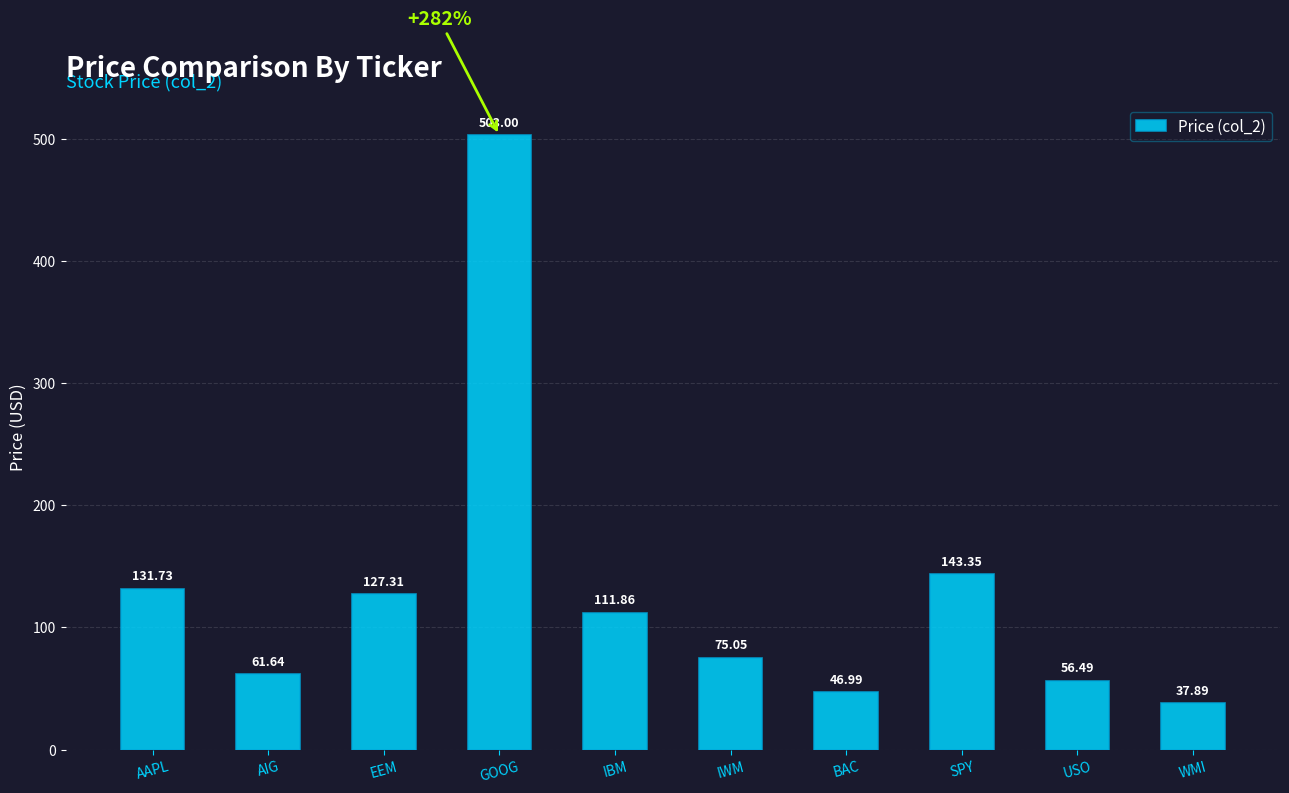

What position from the right is BAC?

4